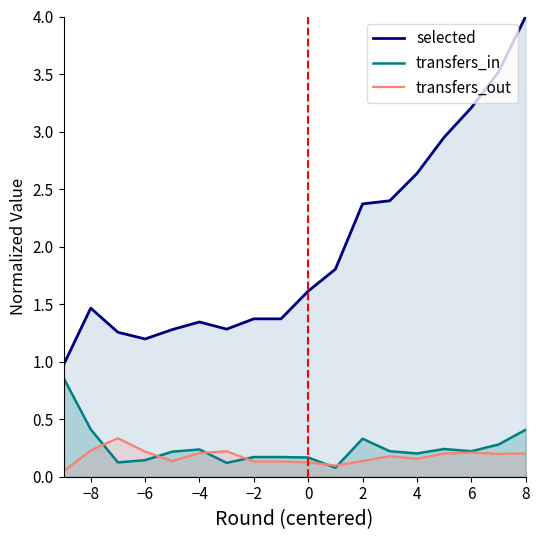

What is the sum of all transfers_out values?

3.2